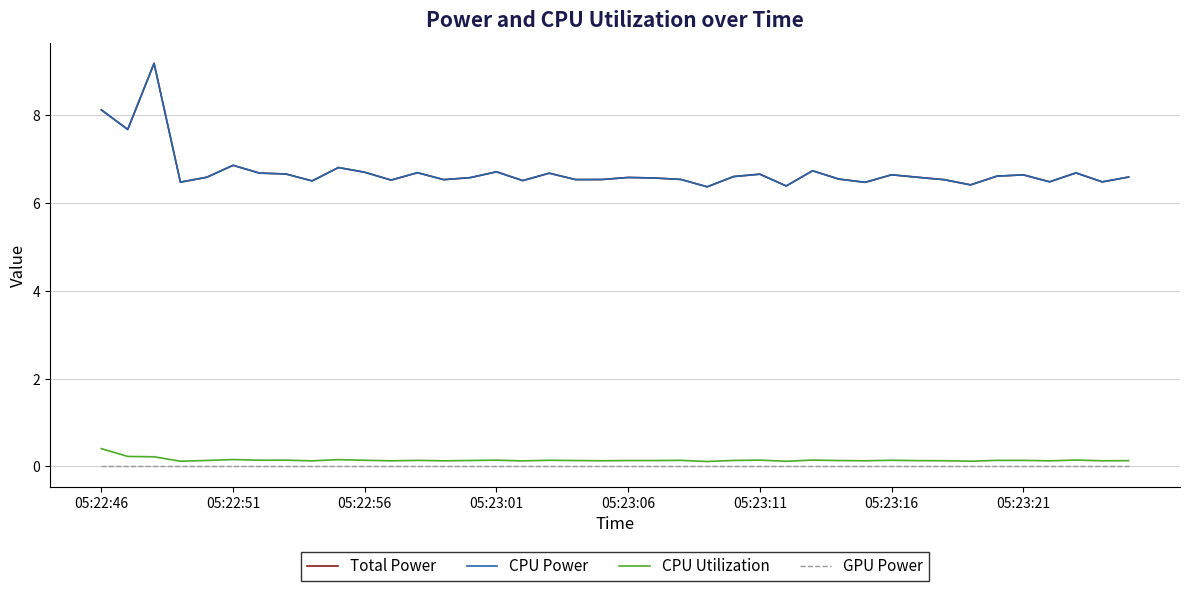

In Total Power, how many points are higher than both neighbors (excluding endpoints)?

12